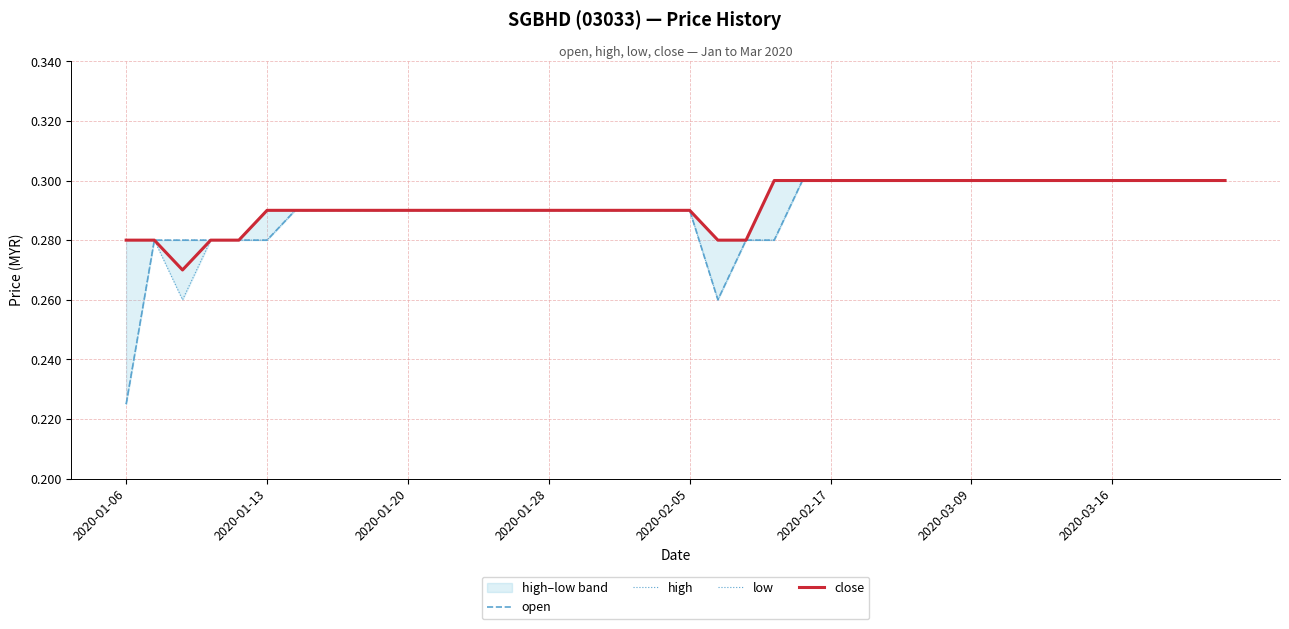

What is the maximum value for open?

0.3